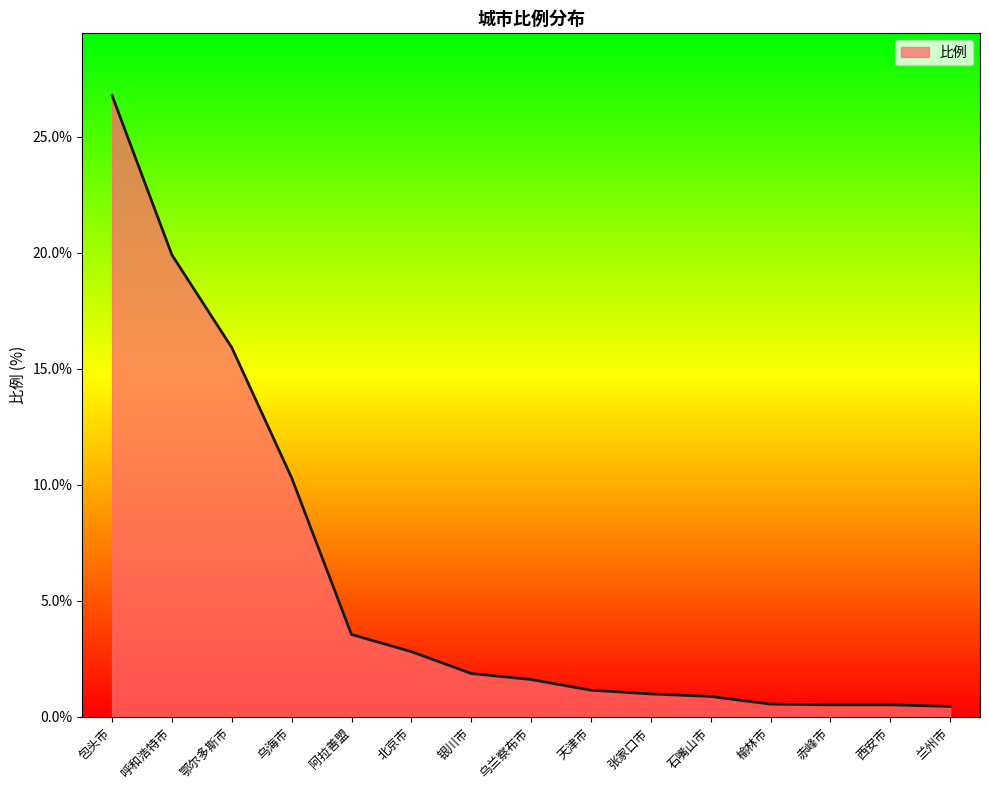

Between 兰州市 and 阿拉善盟, which is larger?

阿拉善盟